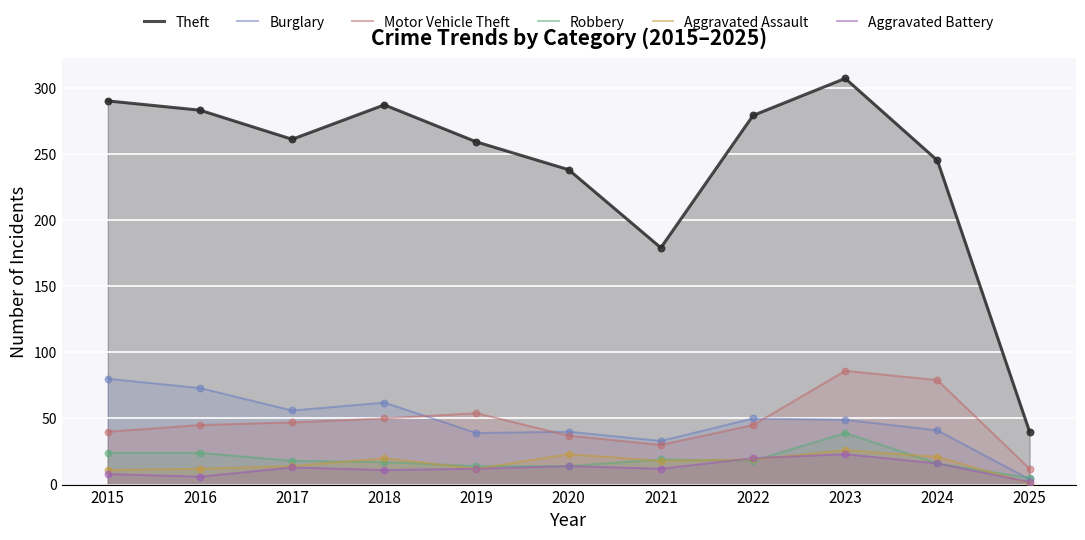

Which series has the widest spread of Y values?

Theft